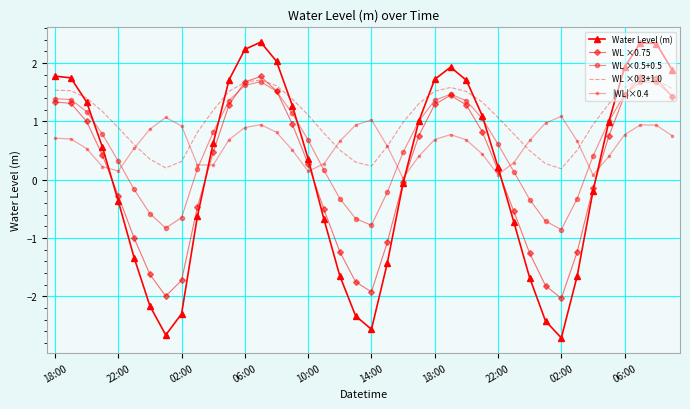

Which series has the largest range (max minus min)?

Water Level (m)